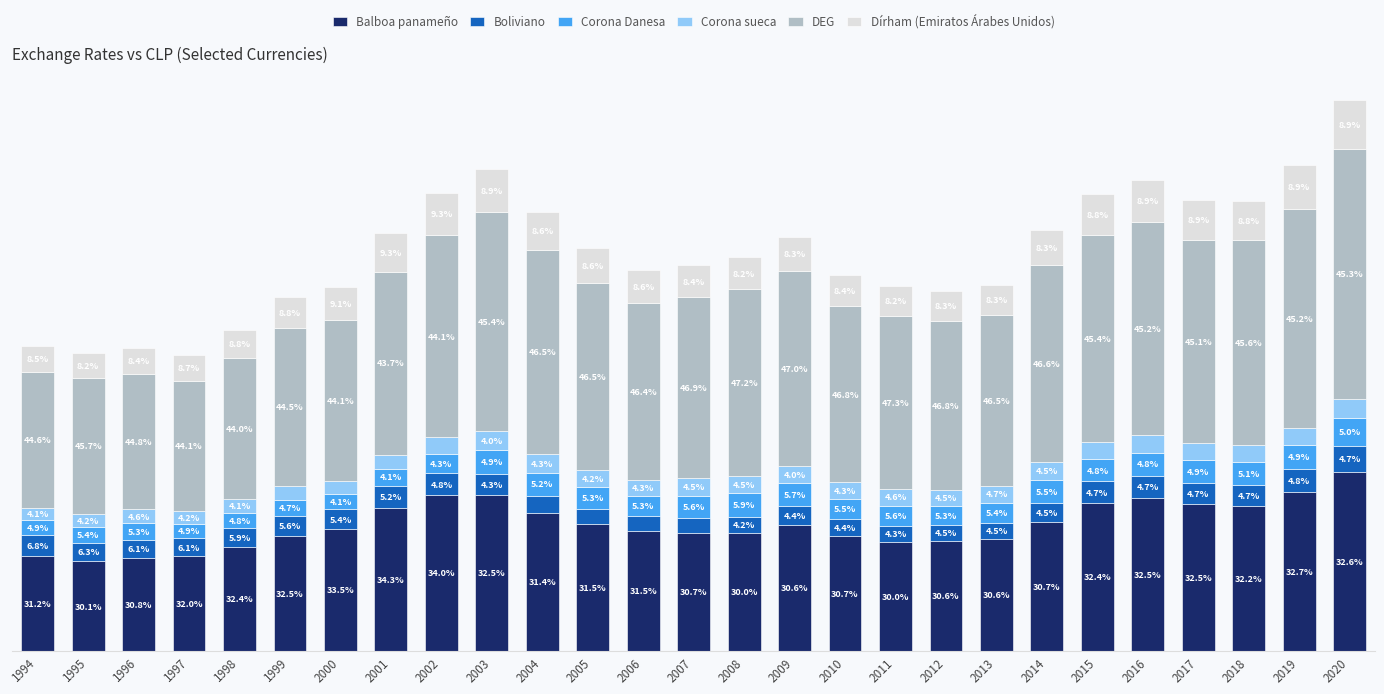

What are all the series names shown in the legend?

Balboa panameño, Boliviano, Corona Danesa, Corona sueca, DEG, Dírham (Emiratos Árabes Unidos)